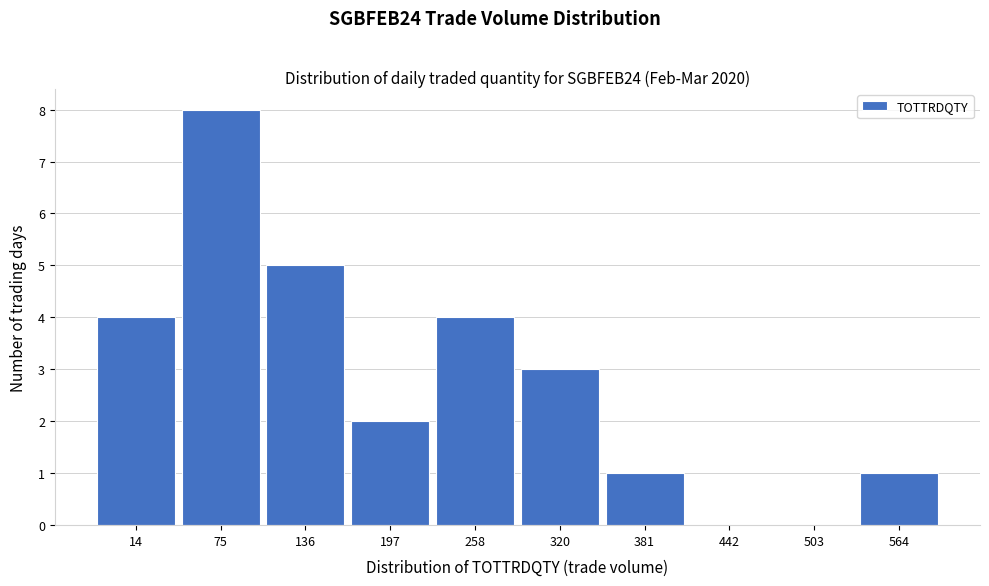

Reading left to right, transcribe all the data shown in this chart.

14=4	75=8	136=5	197=2	258=4	320=3	381=1	442=0	503=0	564=1